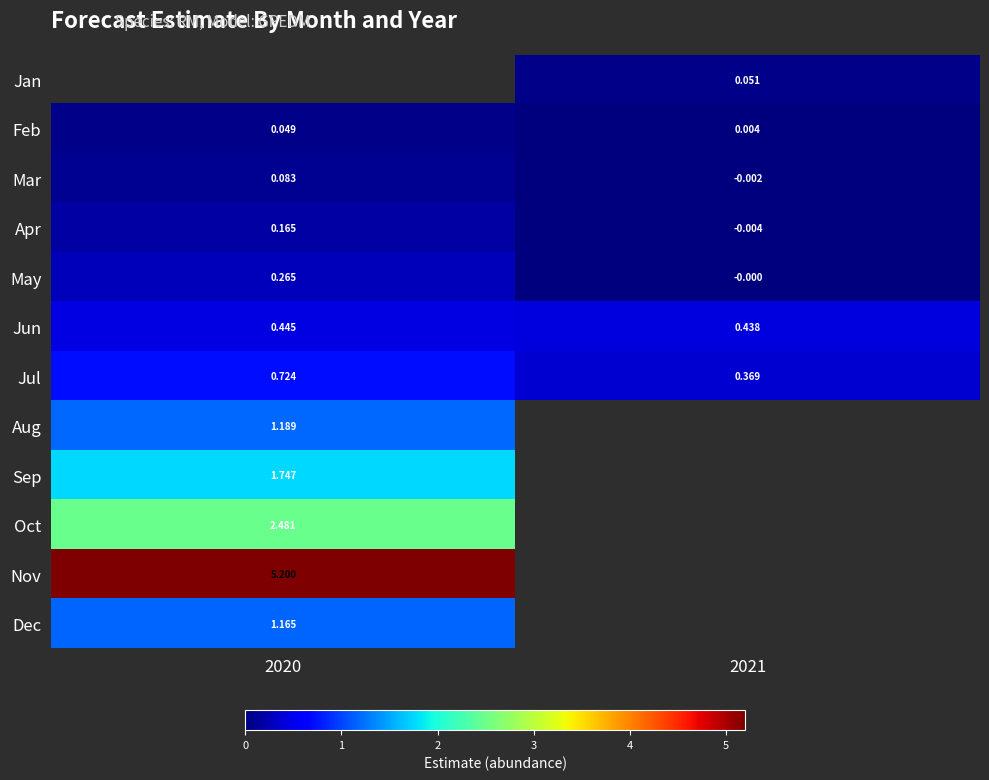

Is the value of Jul at 2021 greater than the value of Jun at 2020?

No